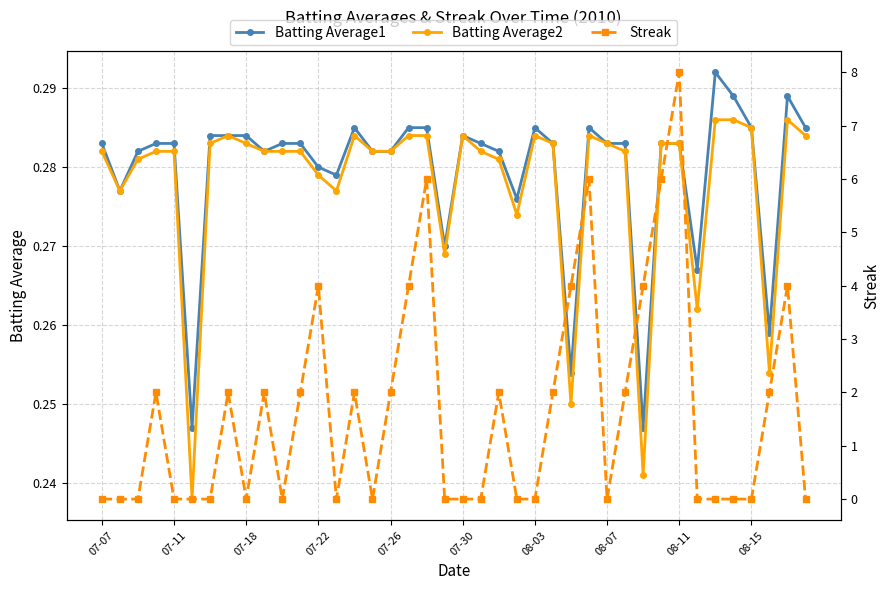

Read the Streak value at 11.

2.0